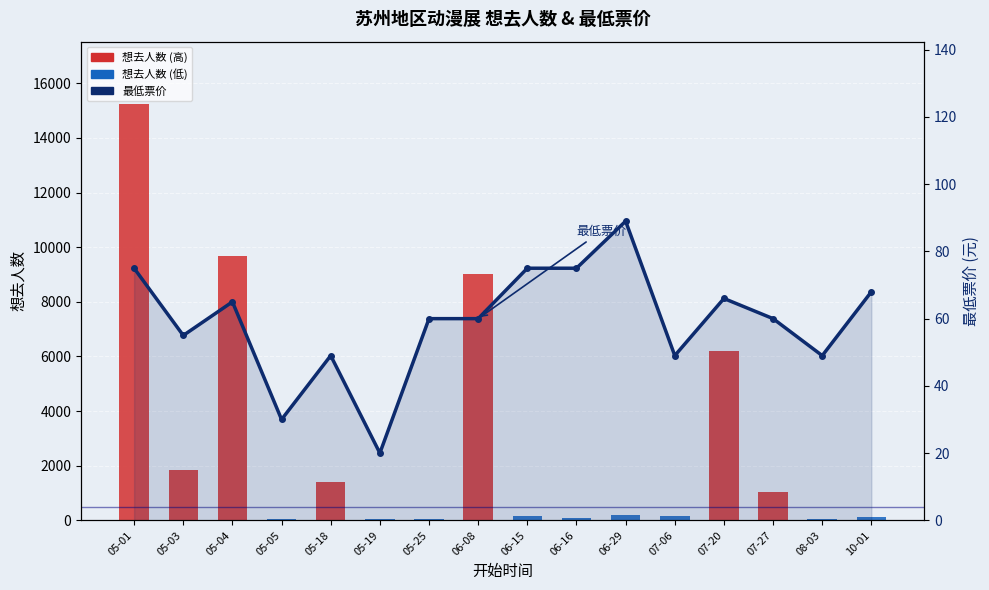

How many values in the 想去人数 series exceed 202?

7